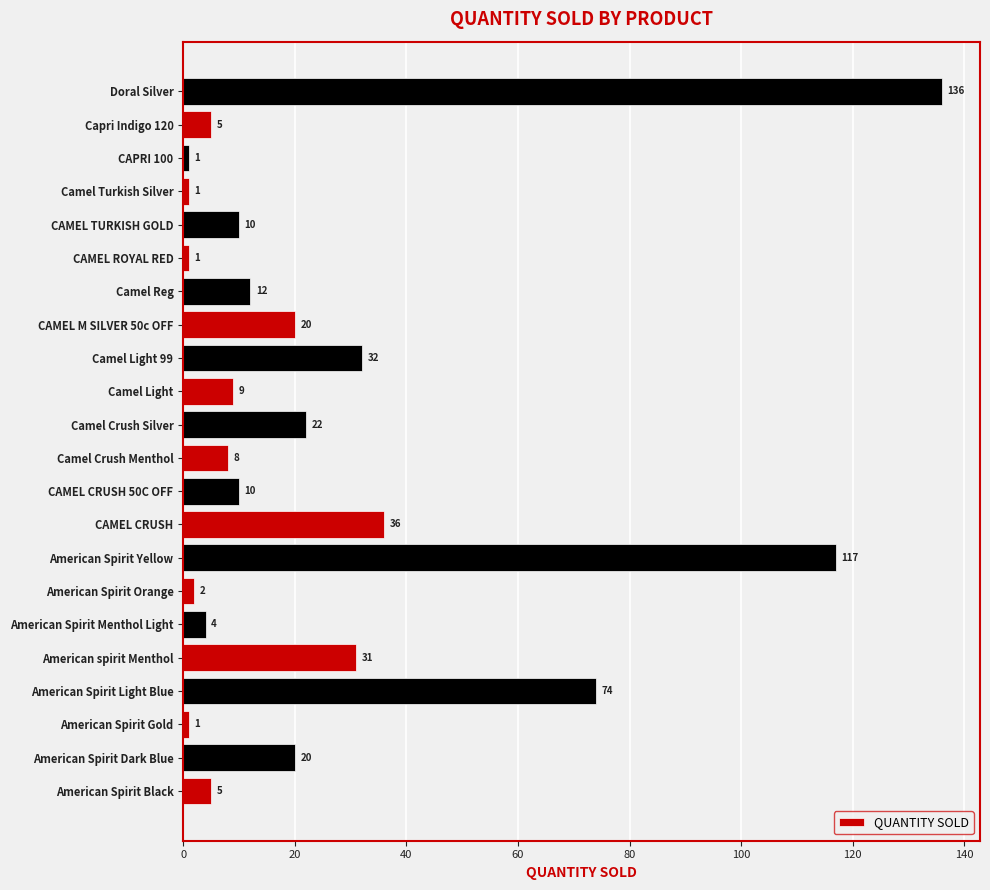

What is the difference between the second highest and minimum values?

116